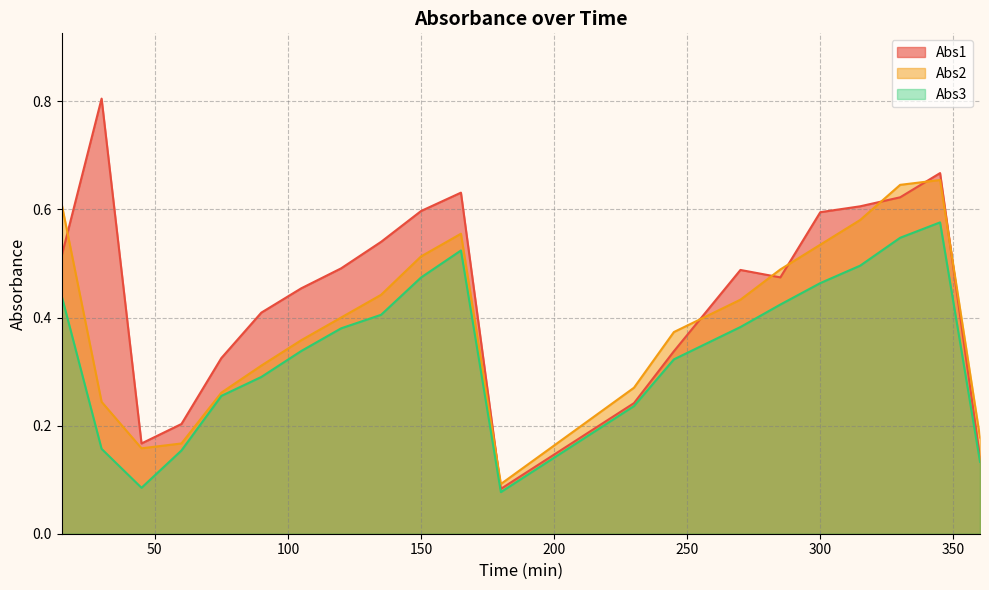

True or false: Abs2 and Abs3 intersect in this chart.

False